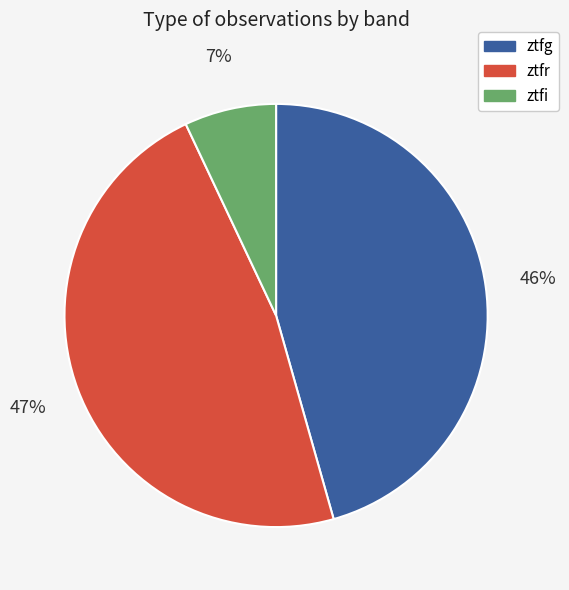

To the nearest percent, what percentage of the pie is ztfr?

47%